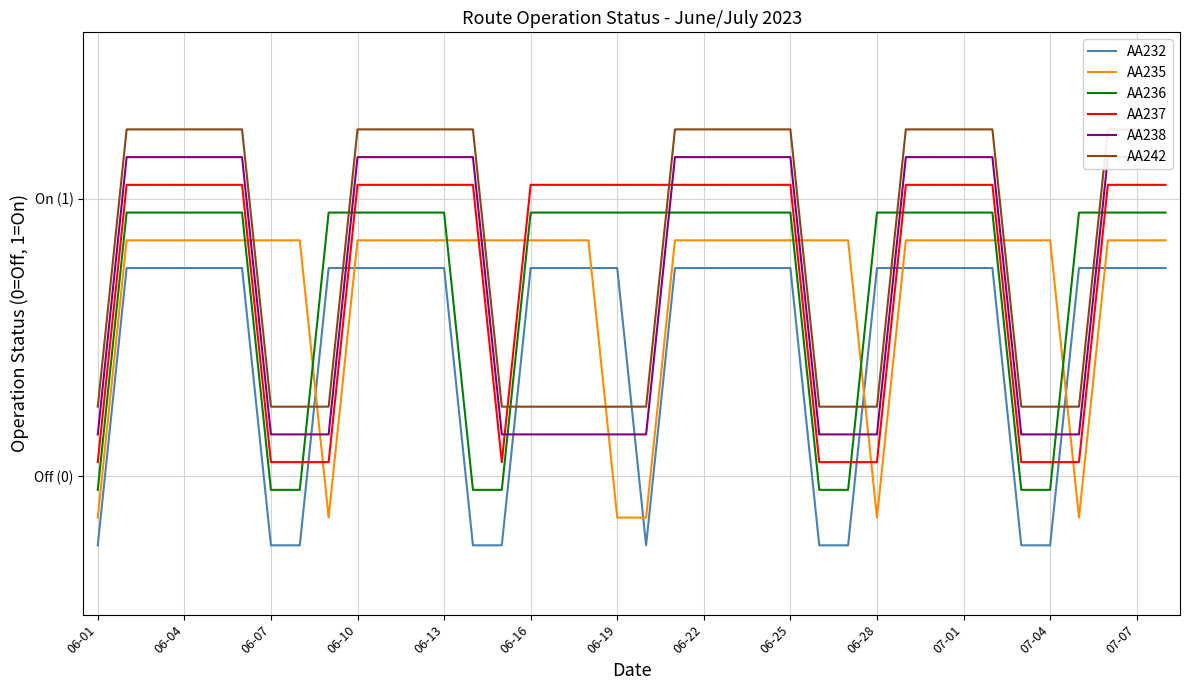

Which label corresponds to the smallest value in the chart?

06-01